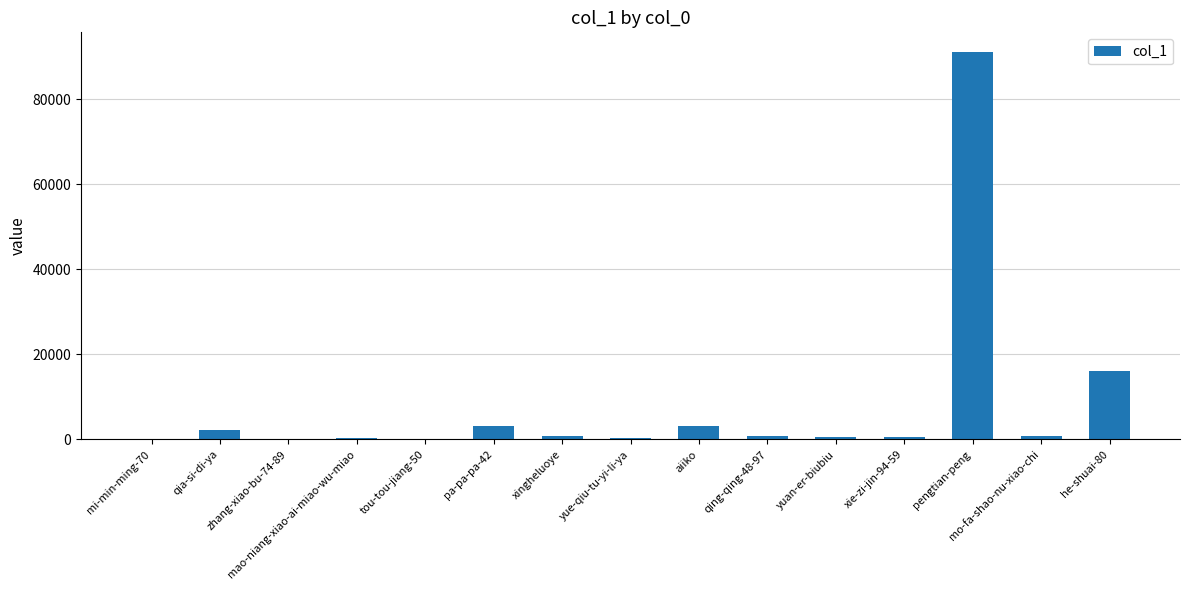

What is the sum of all values?

120224